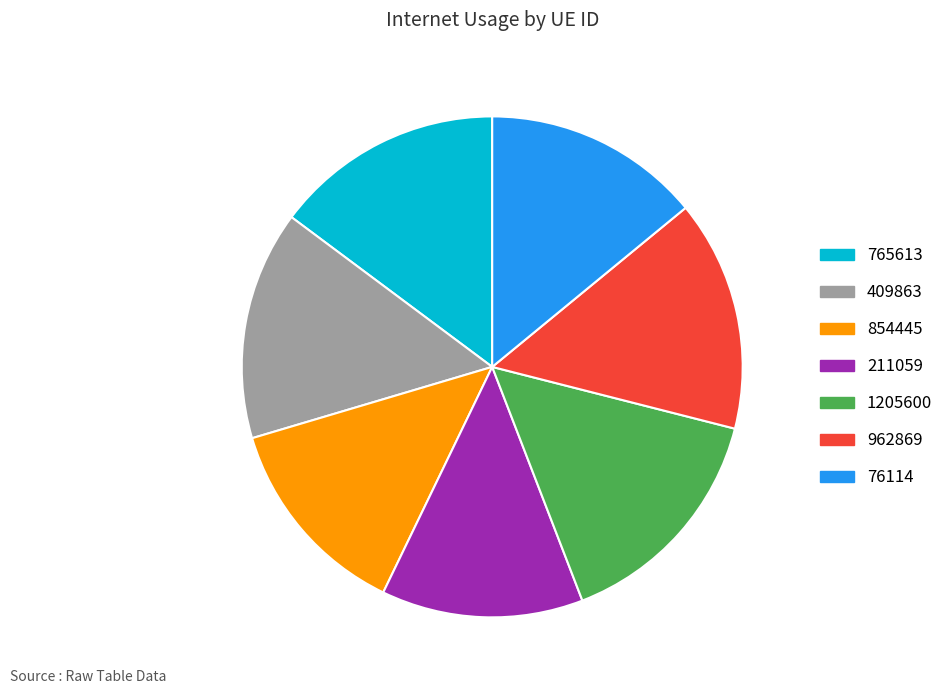

True or false: 76114 accounts for 14% of the total.

True